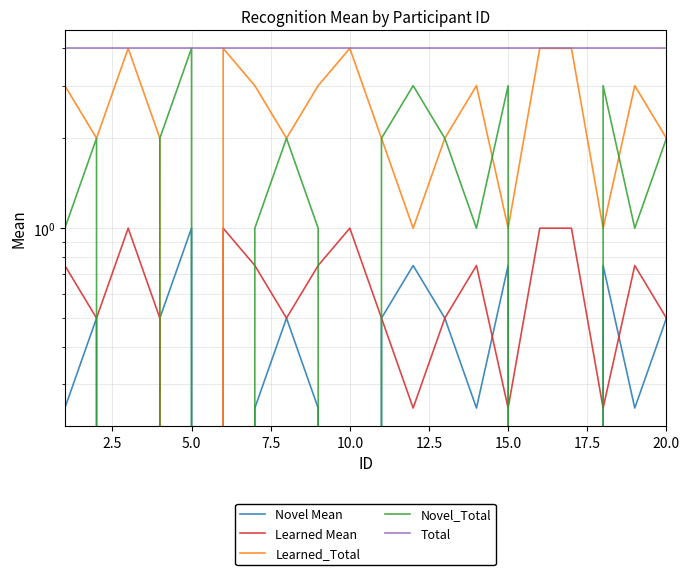

True or false: Novel Mean and Novel_Total cross at least once.

False